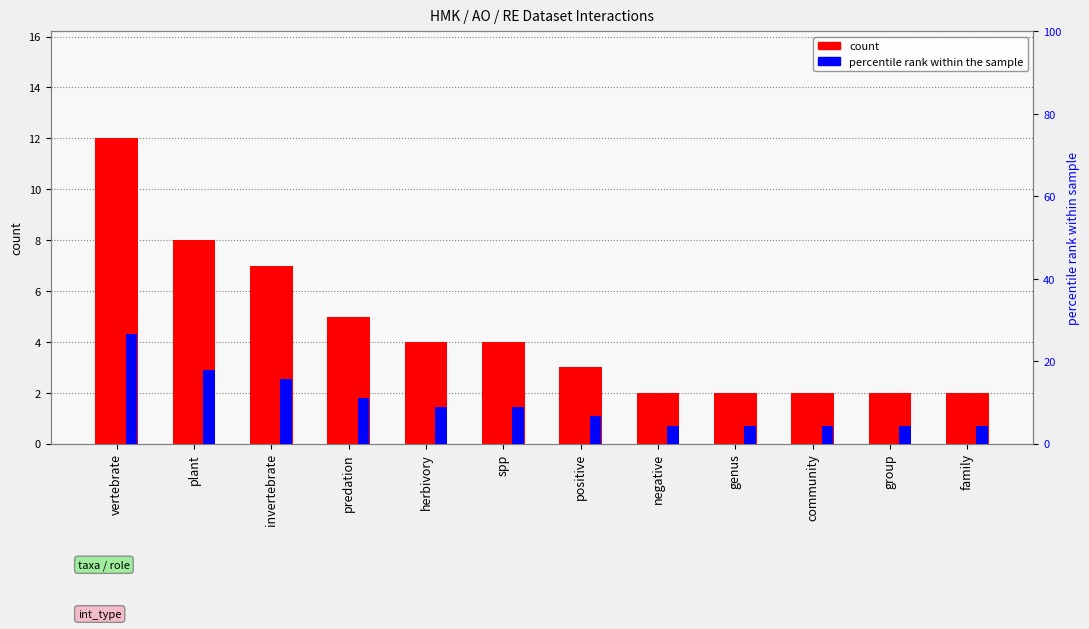

Read the count value at spp.

4.0